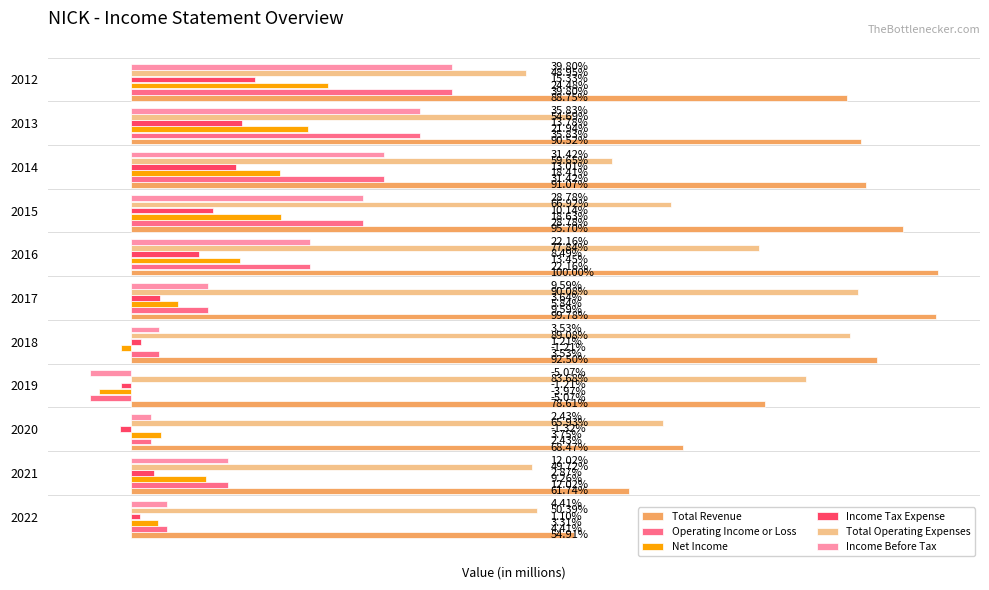

Rank the categories by Total Revenue value from lowest to highest.

2022, 2021, 2020, 2019, 2012, 2013, 2014, 2018, 2015, 2017, 2016